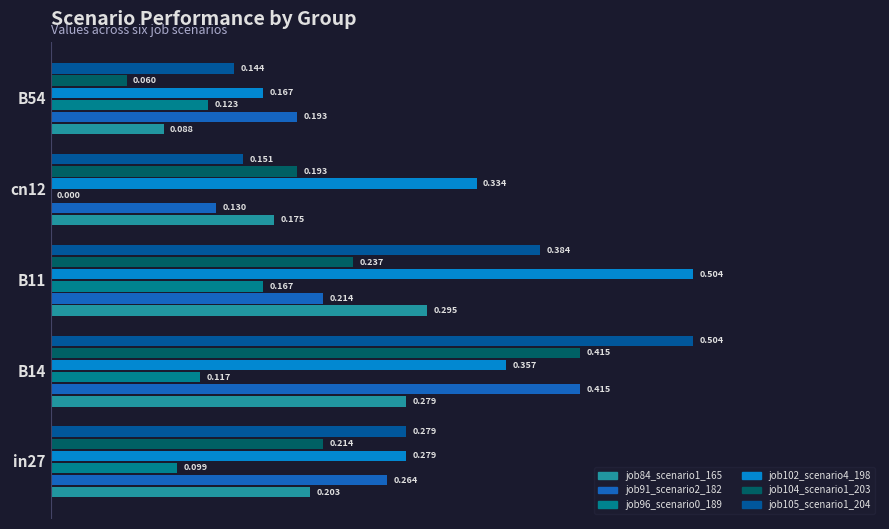

Is the value of job102_scenario4_198 at B54 greater than the value of job84_scenario1_165 at B11?

No